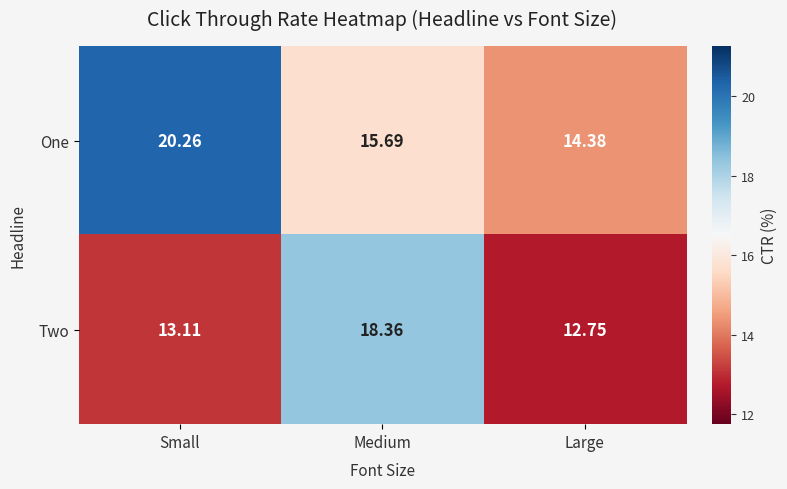

Which series has the widest spread of values?

One